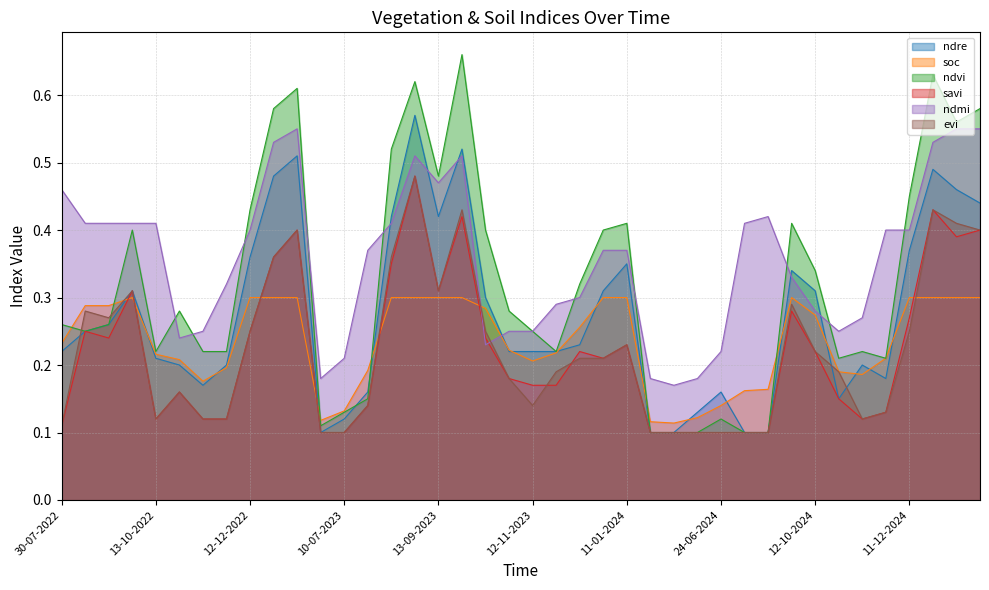

The savi series shows 0.1 at 30-07-2022. True or false?

False